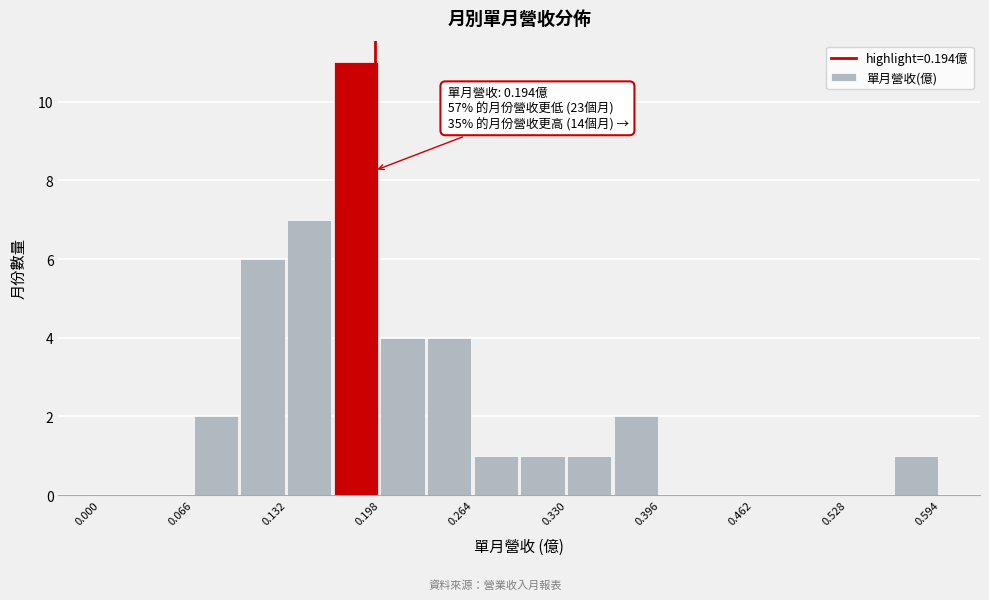

Read against the x-axis, roughly where is the centre of the tallest bar?

0.18